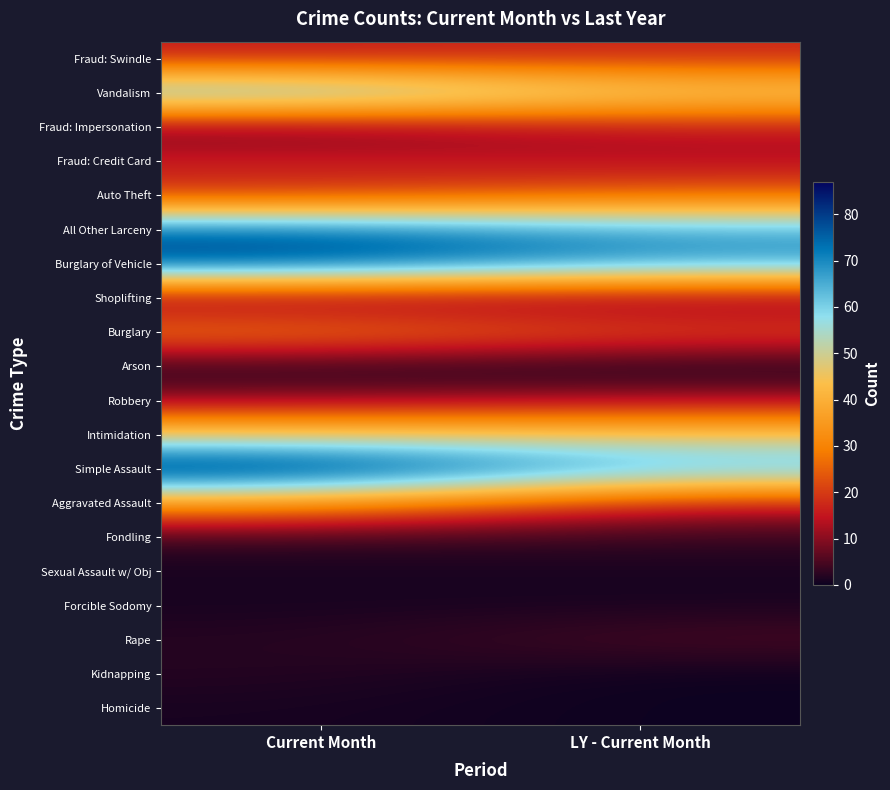

Reading left to right, extract all data points from this chart.

Homicide: Current Month=1	LY - Current Month=0
Kidnapping: Current Month=2	LY - Current Month=0
Rape: Current Month=2	LY - Current Month=5
Forcible Sodomy: Current Month=1	LY - Current Month=1
Sexual Assault w/ Obj: Current Month=1	LY - Current Month=1
Fondling: Current Month=3	LY - Current Month=3
Aggravated Assault: Current Month=35	LY - Current Month=15
Simple Assault: Current Month=87	LY - Current Month=66
Intimidation: Current Month=46	LY - Current Month=45
Robbery: Current Month=10	LY - Current Month=12
Arson: Current Month=1	LY - Current Month=0
Burglary: Current Month=31	LY - Current Month=23
Shoplifting: Current Month=6	LY - Current Month=7
Burglary of Vehicle: Current Month=80	LY - Current Month=68
All Other Larceny: Current Month=75	LY - Current Month=66
Auto Theft: Current Month=18	LY - Current Month=25
Fraud: Credit Card: Current Month=17	LY - Current Month=13
Fraud: Impersonation: Current Month=6	LY - Current Month=14
Vandalism: Current Month=67	LY - Current Month=49
Fraud: Swindle: Current Month=15	LY - Current Month=17